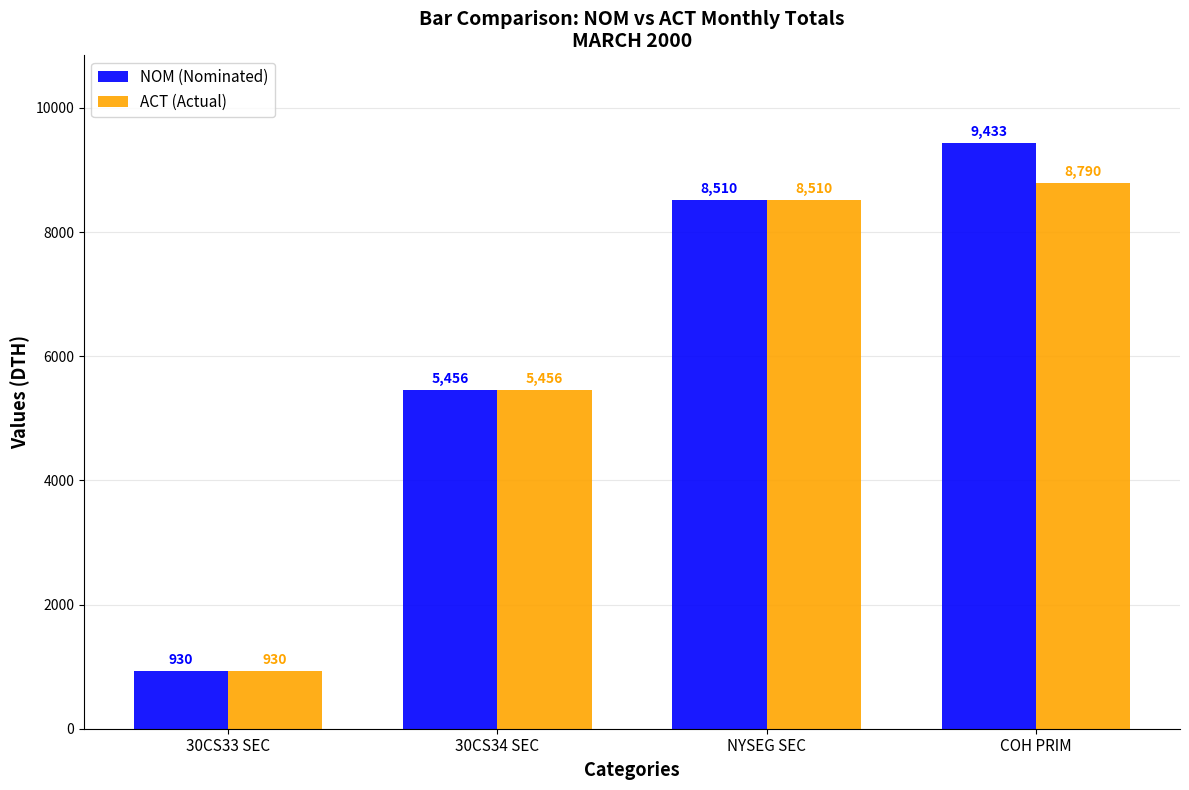

Reading right to left, list all the values displayed in this chart.

NOM (Nominated): COH PRIM=9433	NYSEG SEC=8510	30CS34 SEC=5456	30CS33 SEC=930
ACT (Actual): COH PRIM=8790	NYSEG SEC=8510	30CS34 SEC=5456	30CS33 SEC=930